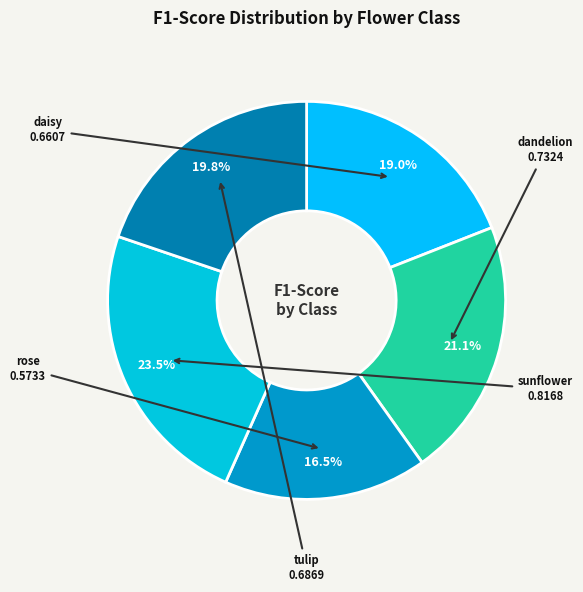

What percentage do rose and dandelion together represent?

37.6%